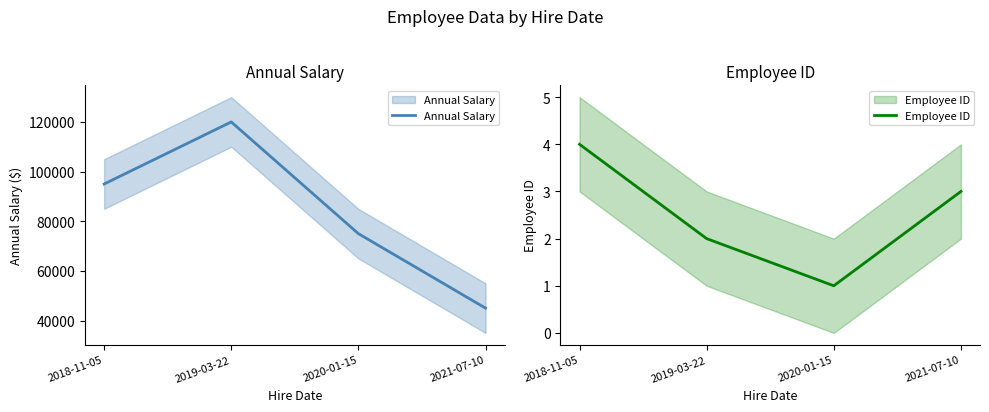

What is the average value of the Annual Salary series?

83750